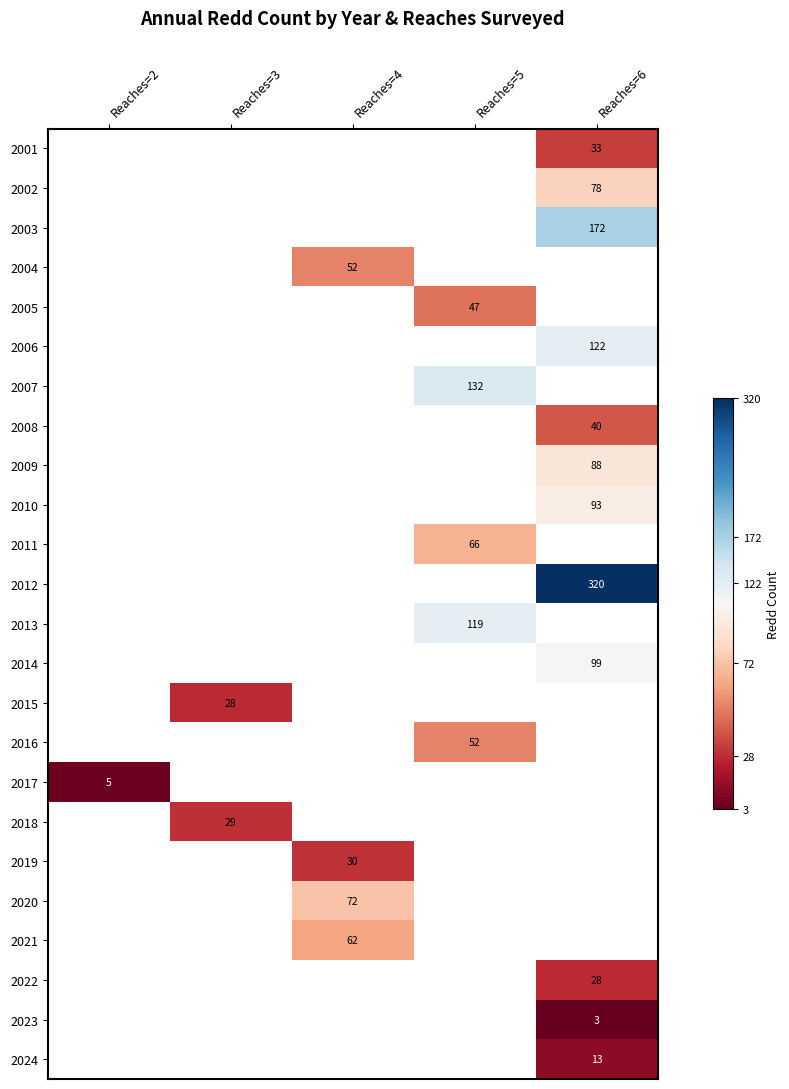

How many categories are shown in the chart?

5